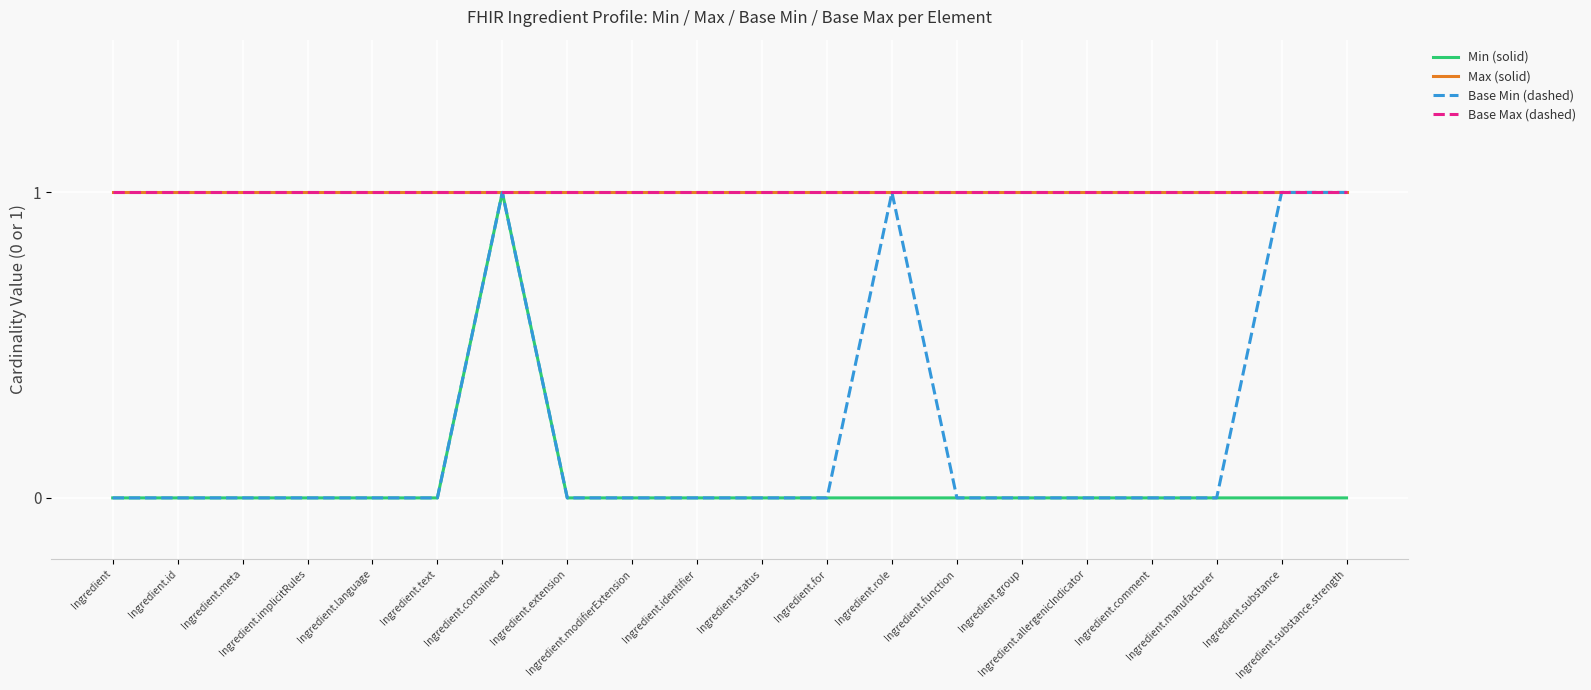

Rank the series by their maximum value, from highest to lowest.

Min (solid), Max (solid), Base Min (dashed), Base Max (dashed)